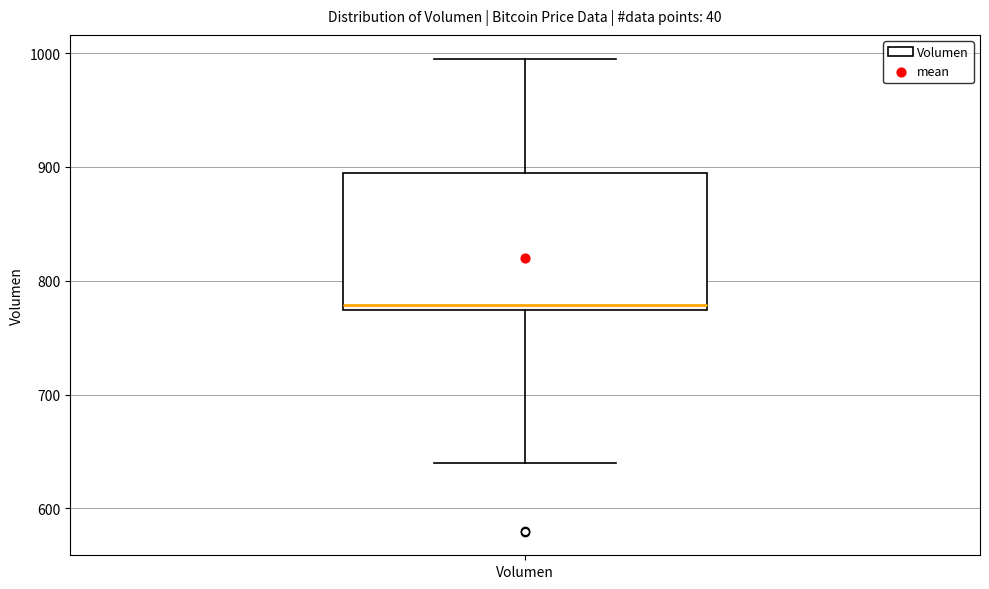

Transcribe this box plot: give where the median line is, the range the box spans, and where the two whiskers end, as read against the y-axis. The values are not printed on the chart, so give them approximately, as read against the axis.

median 780, box 770 to 890, whiskers 640 to 1000